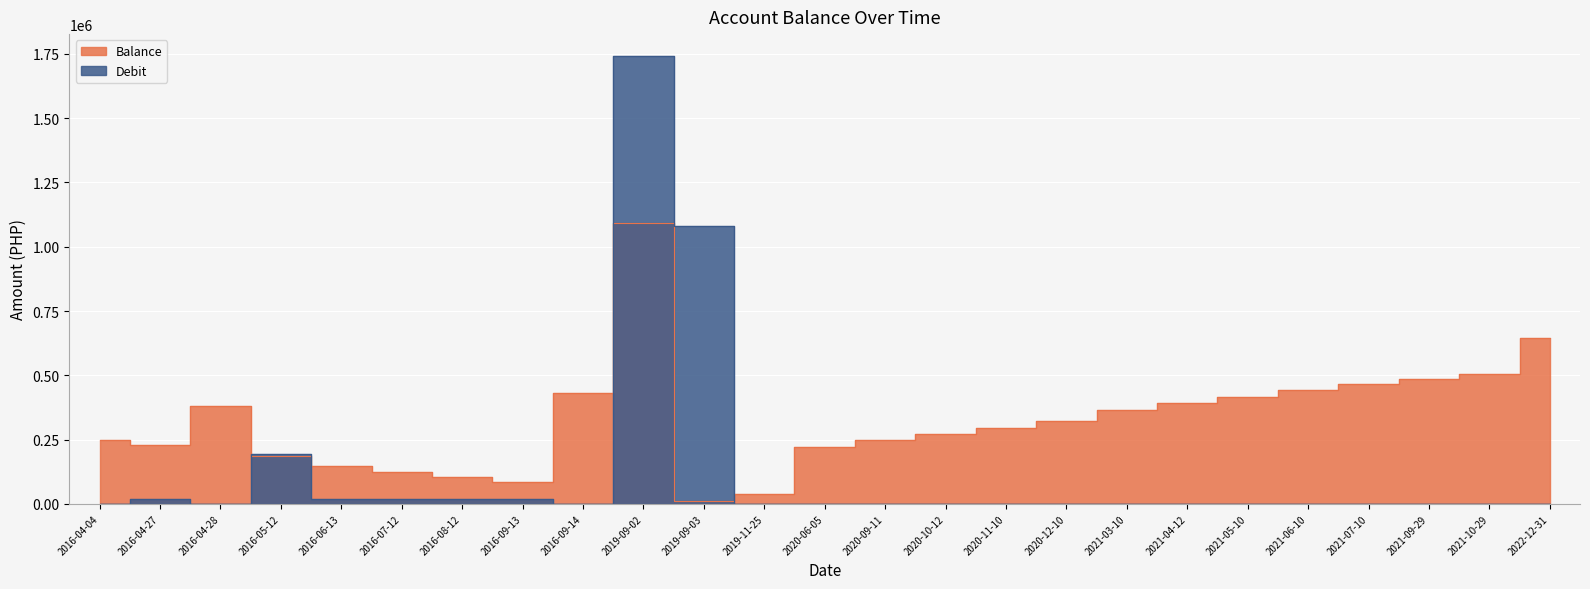

Which category has the highest value across all series?

2019-09-02